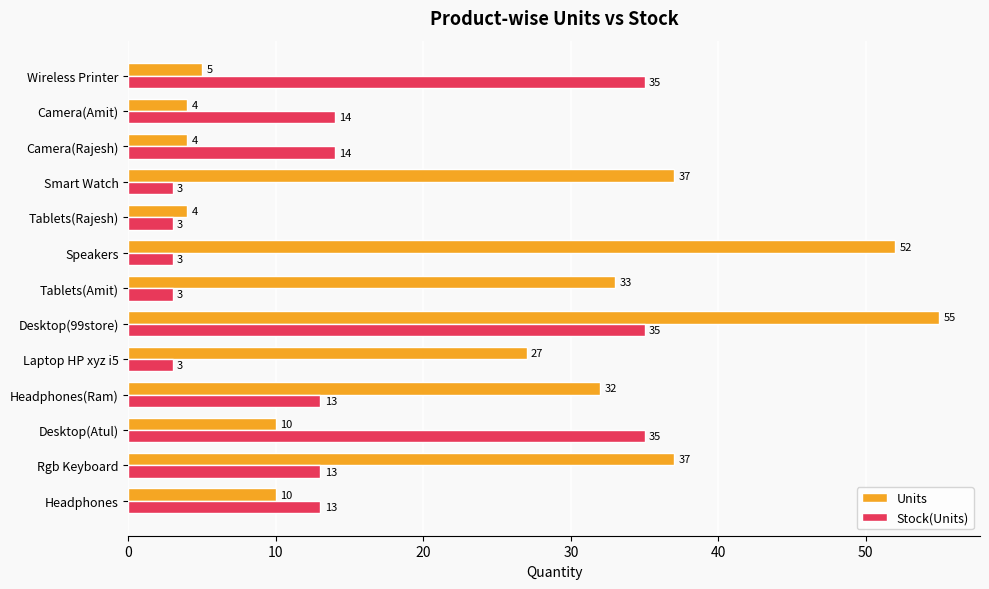

What is the maximum value shown in the chart?

55